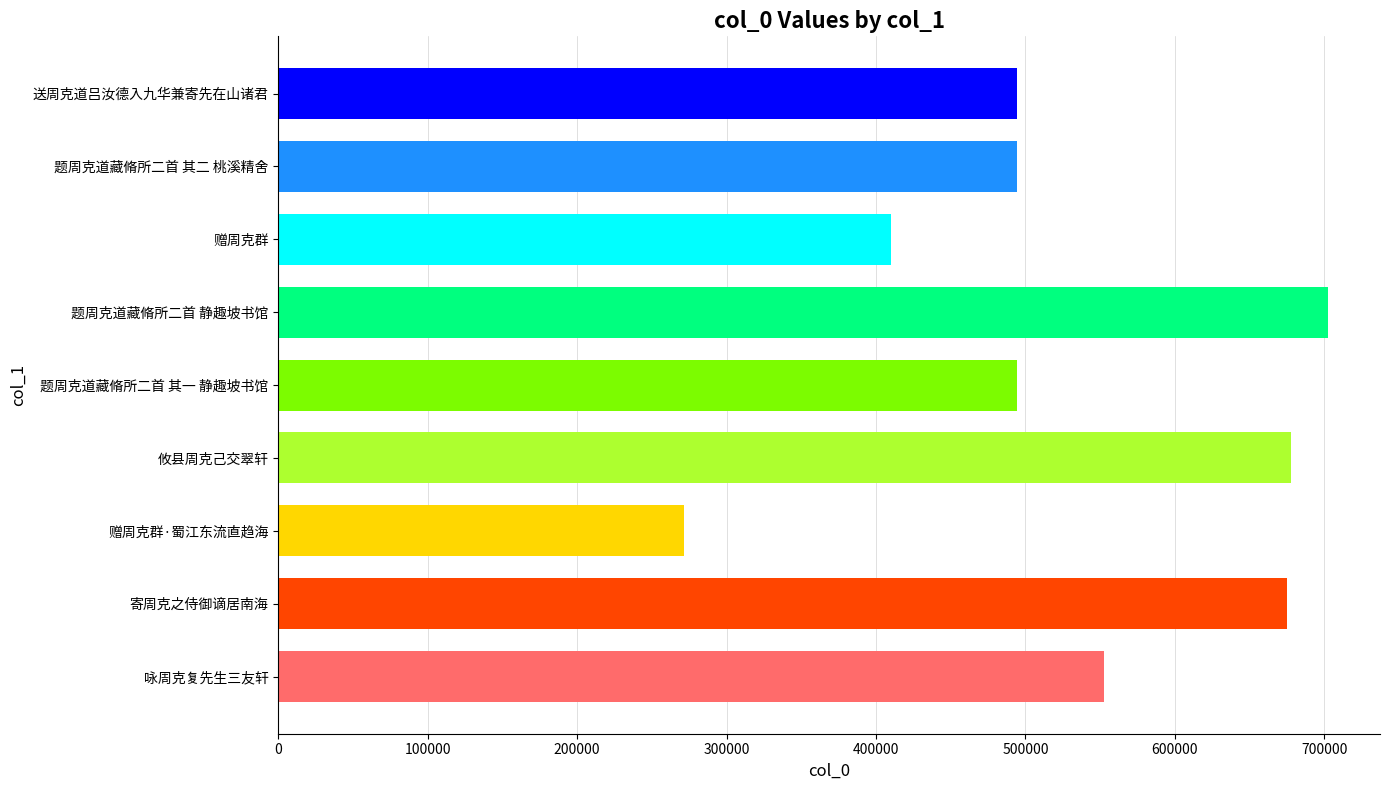

How many data points does each series have?

9